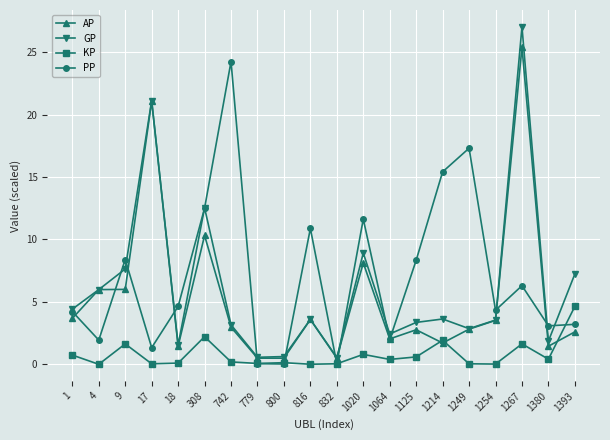

At which category is the sum across all series the highest?

1267